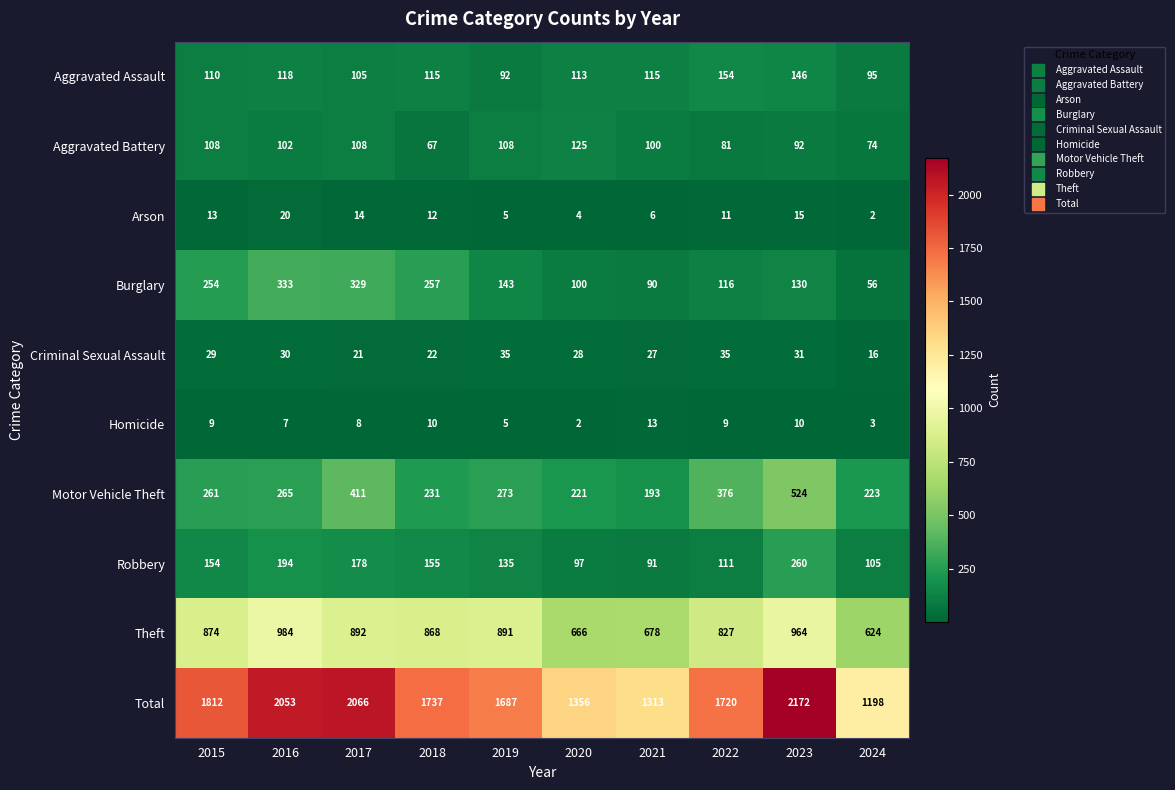

Count the Aggravated Battery values in the range 81 to 108.

7